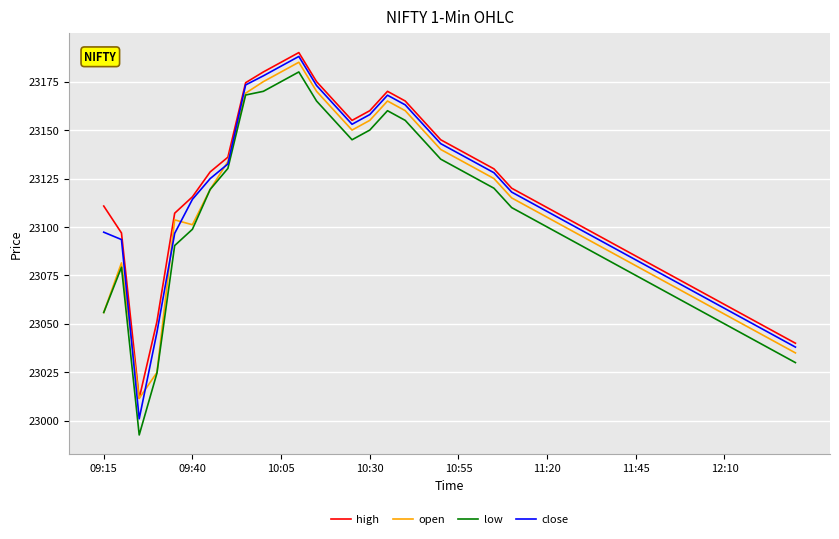

Which series has the largest range (max minus min)?

low